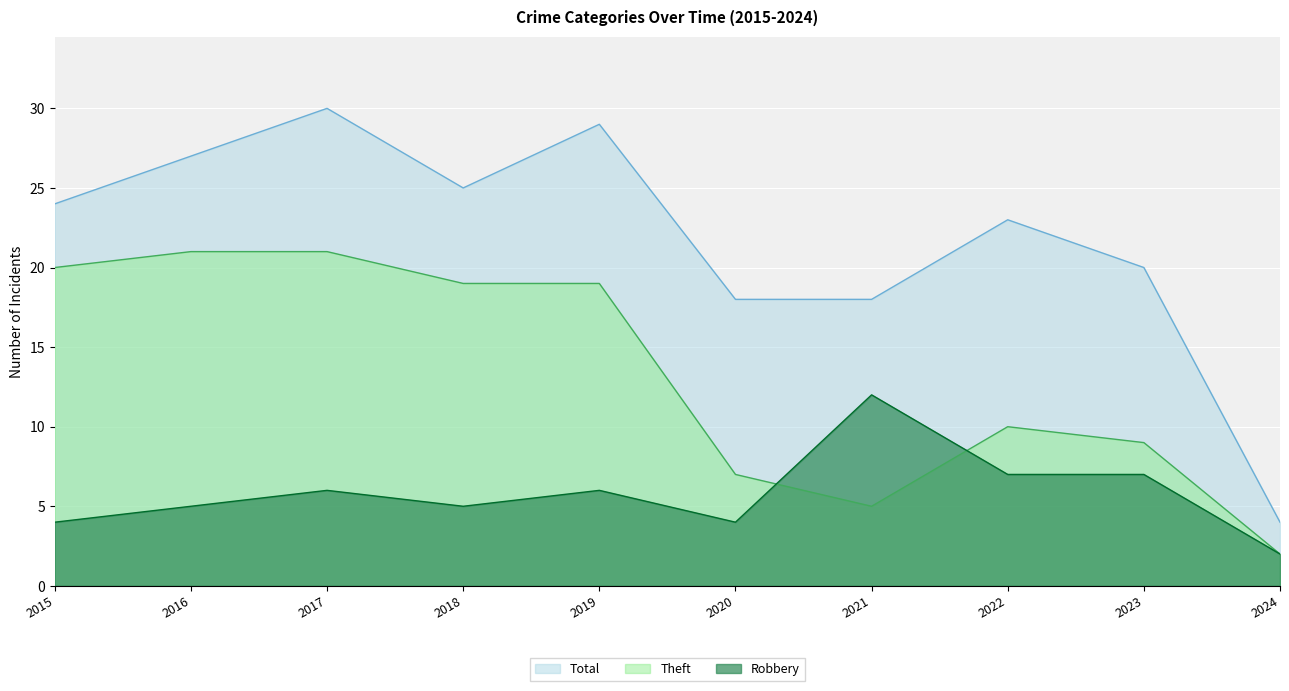

At which category does Theft reach its first local valley?

2021